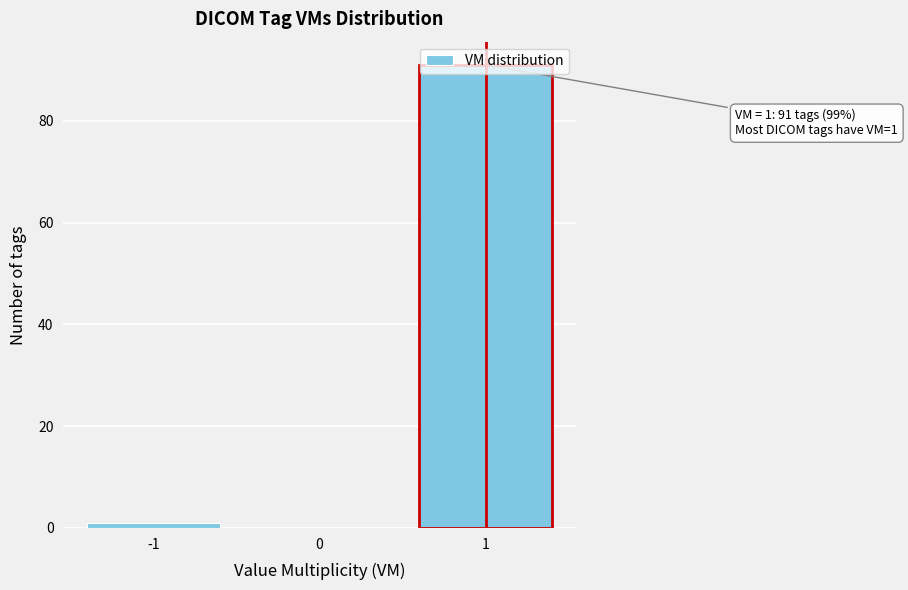

Over which range of the x-axis is the bar tallest?

0.5 to 1.5